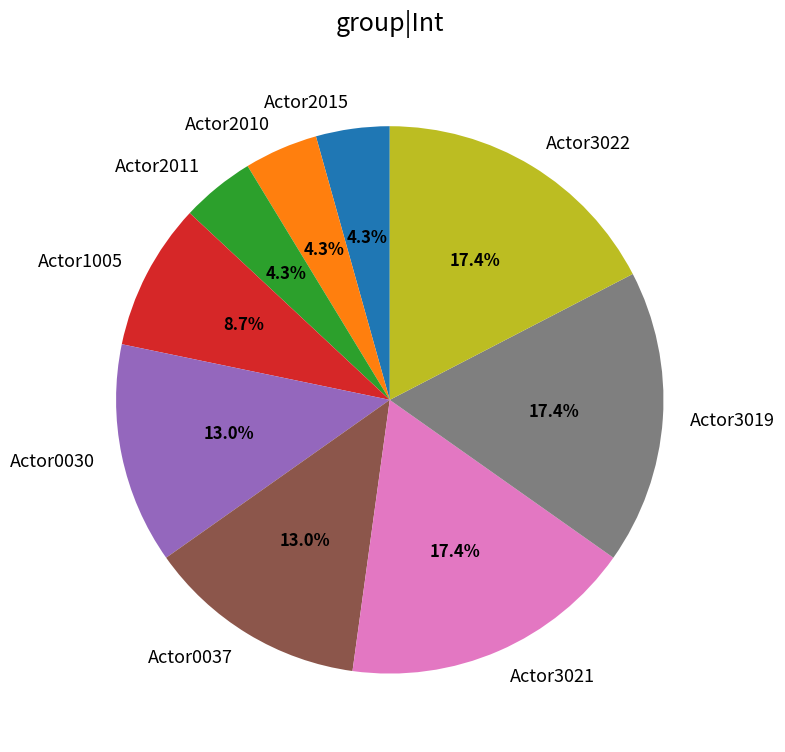

To the nearest percent, what percentage of the pie is Actor3019?

17%